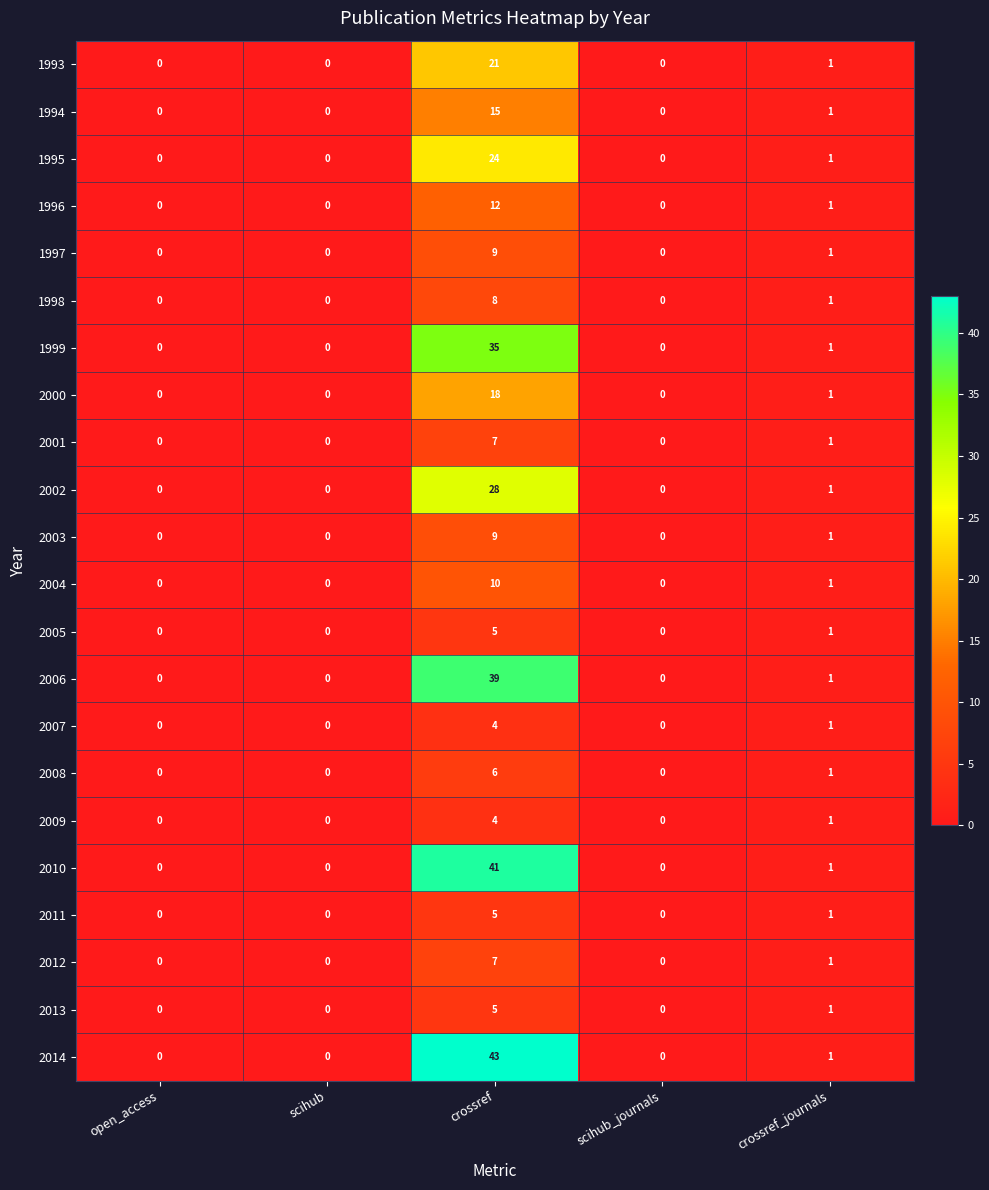

Which series has the largest total across all categories?

2014